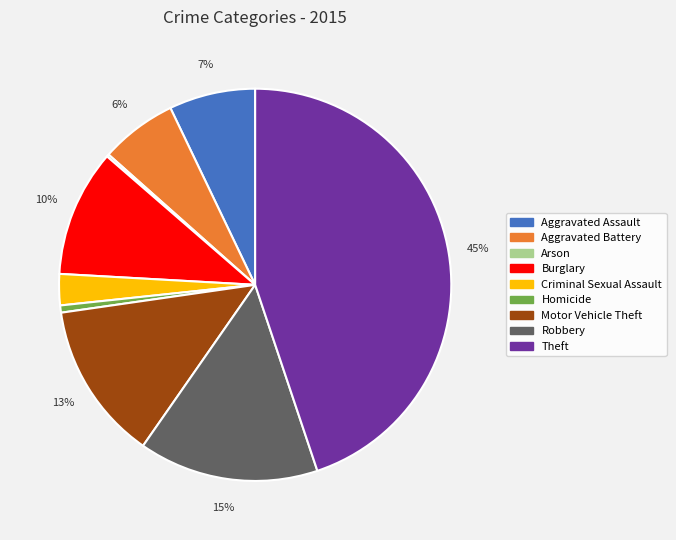

Is it true that Aggravated Battery is 6% of the pie?

True